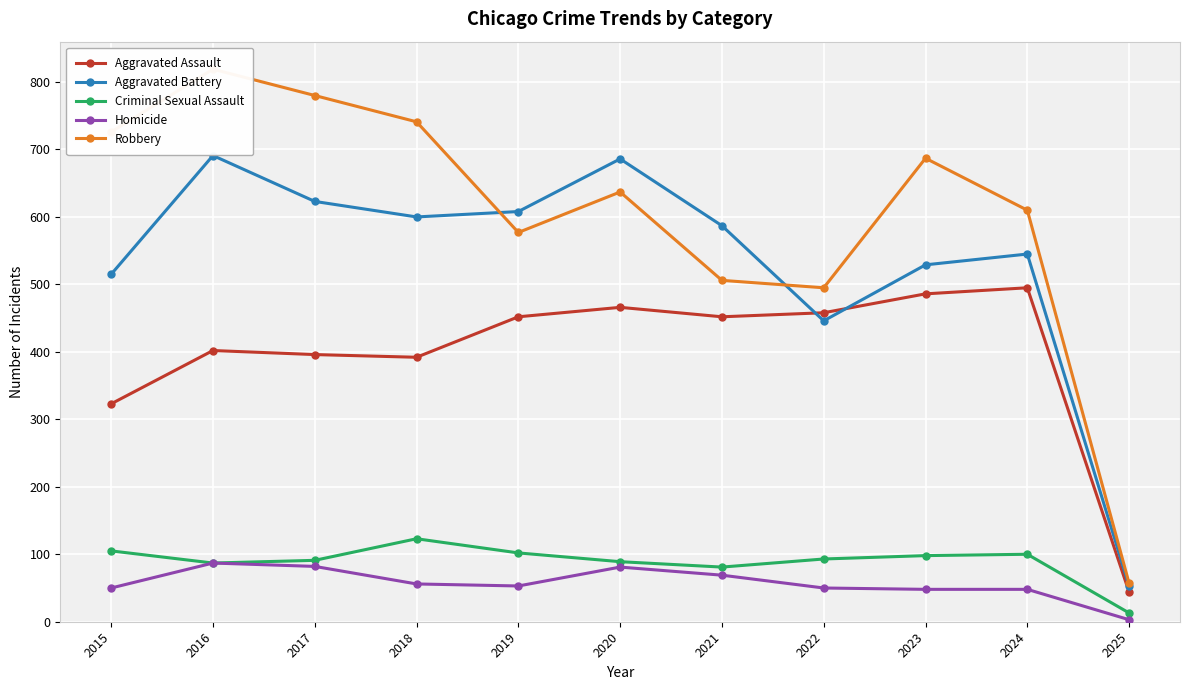

Is it true that Aggravated Battery equals 600 at 2018?

True